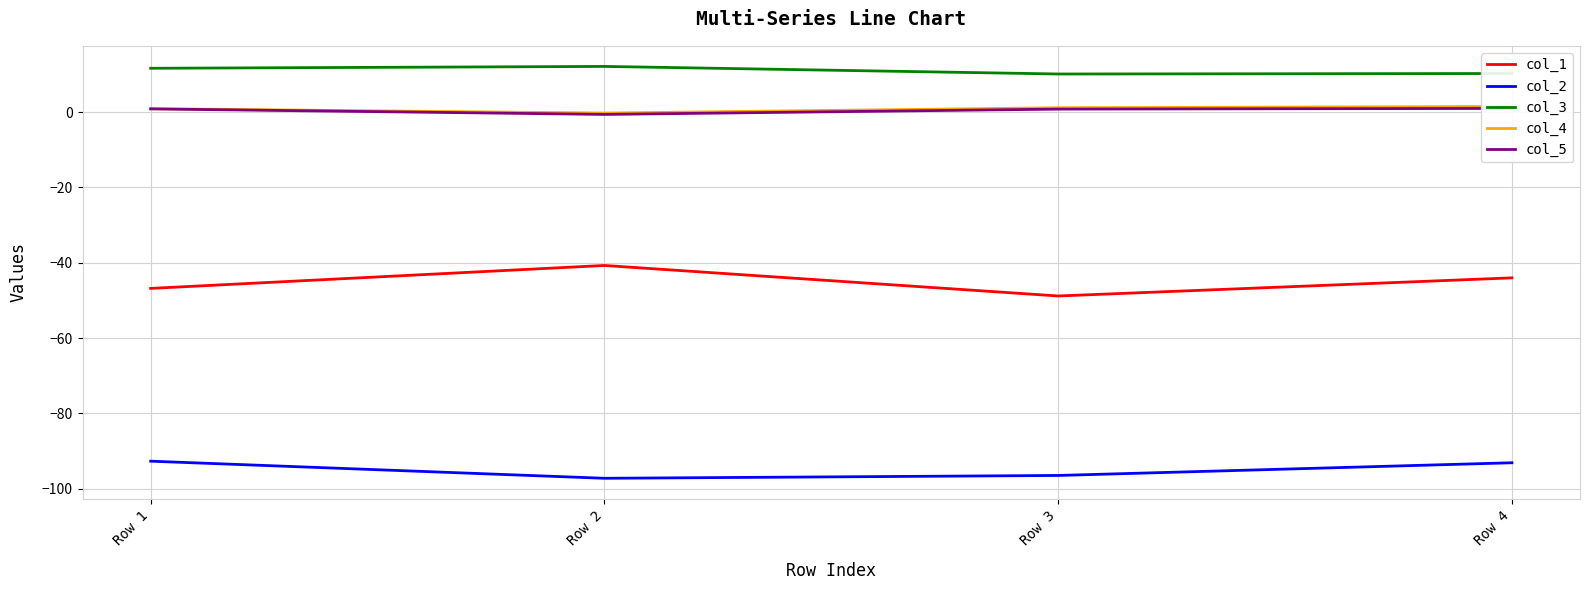

What is the sum of all col_3 values?

44.1